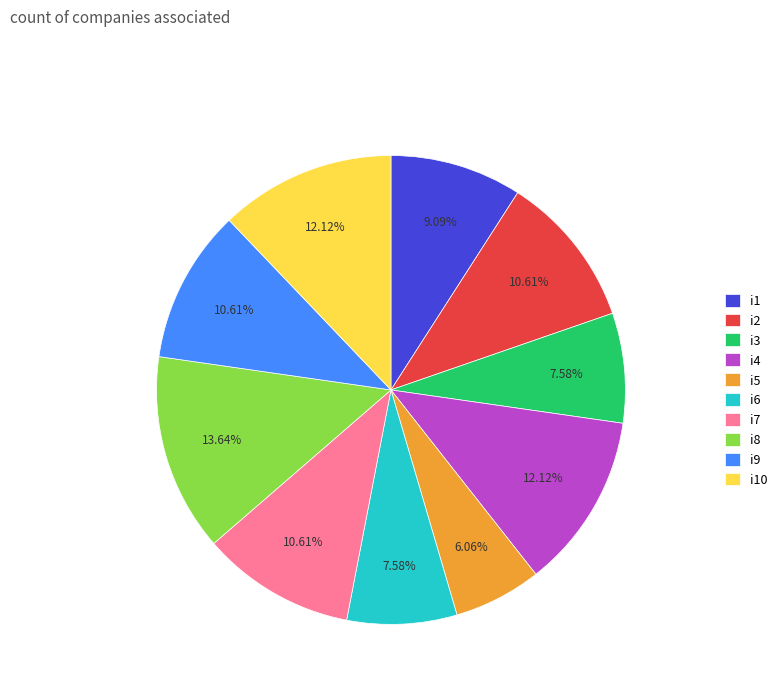

Which category has the biggest portion of the pie?

i8